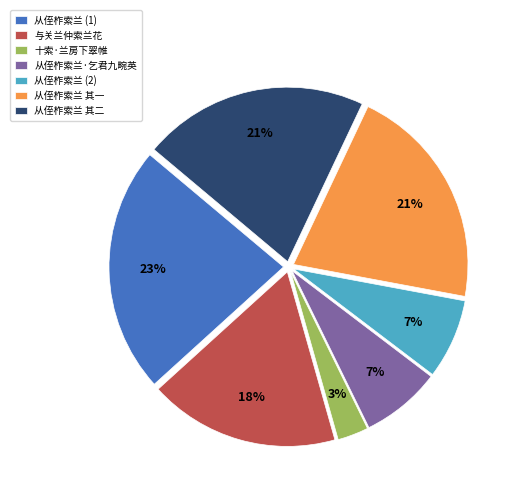

To the nearest percent, what is the difference between the largest and smallest slice percentages?

20%